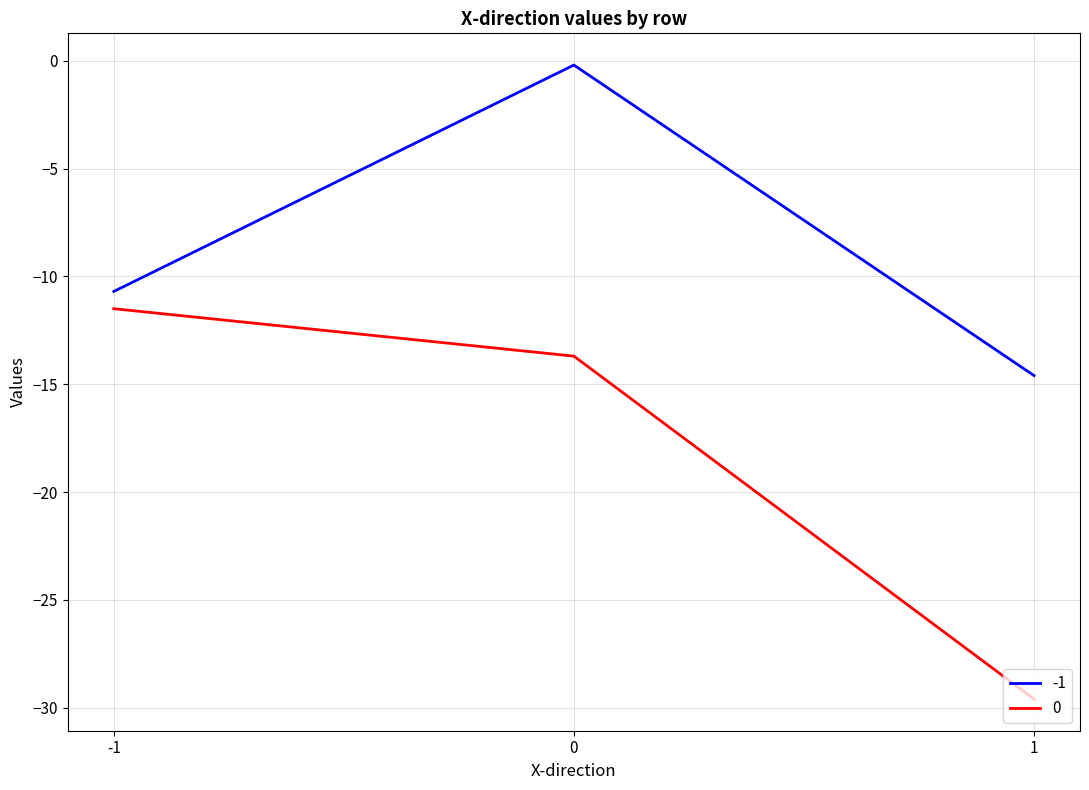

How many lines are shown in the chart?

2